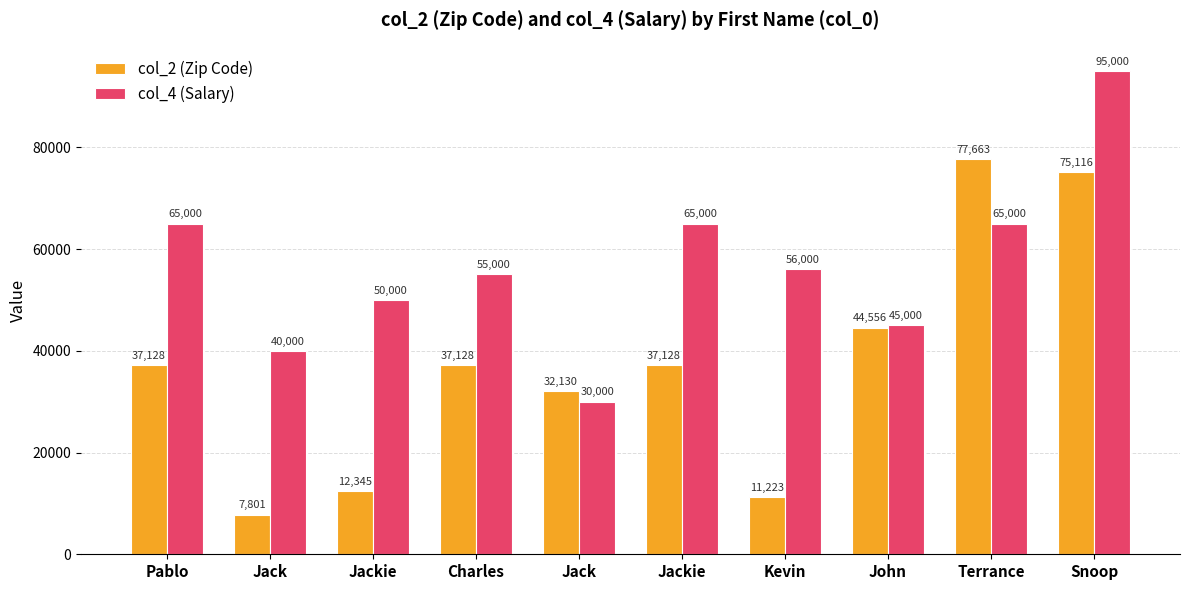

What are all the series names shown in the legend?

col_2 (Zip Code), col_4 (Salary)